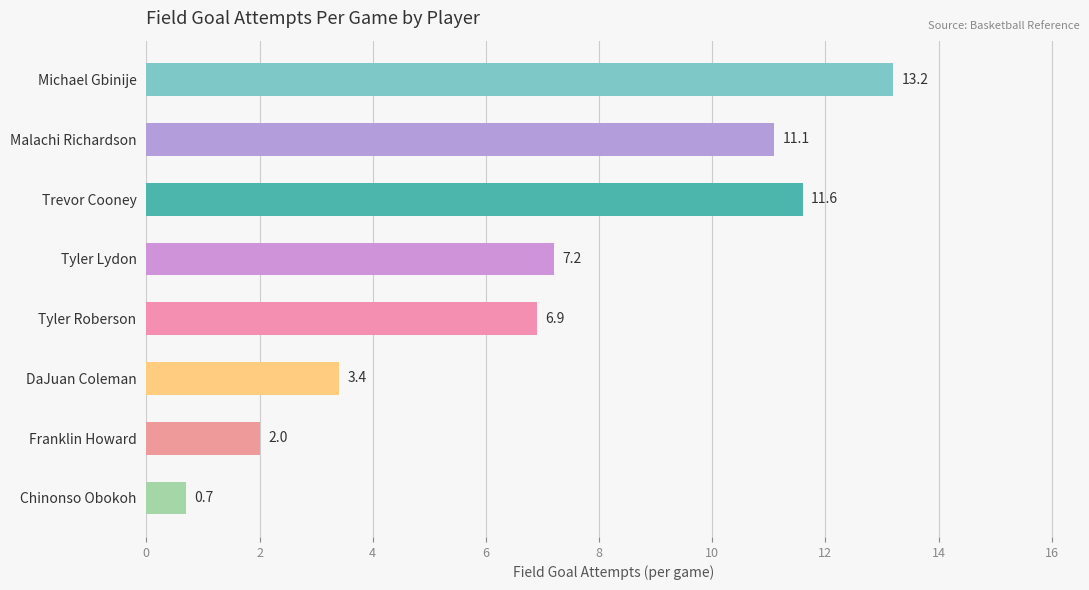

What is the greatest value displayed?

13.2